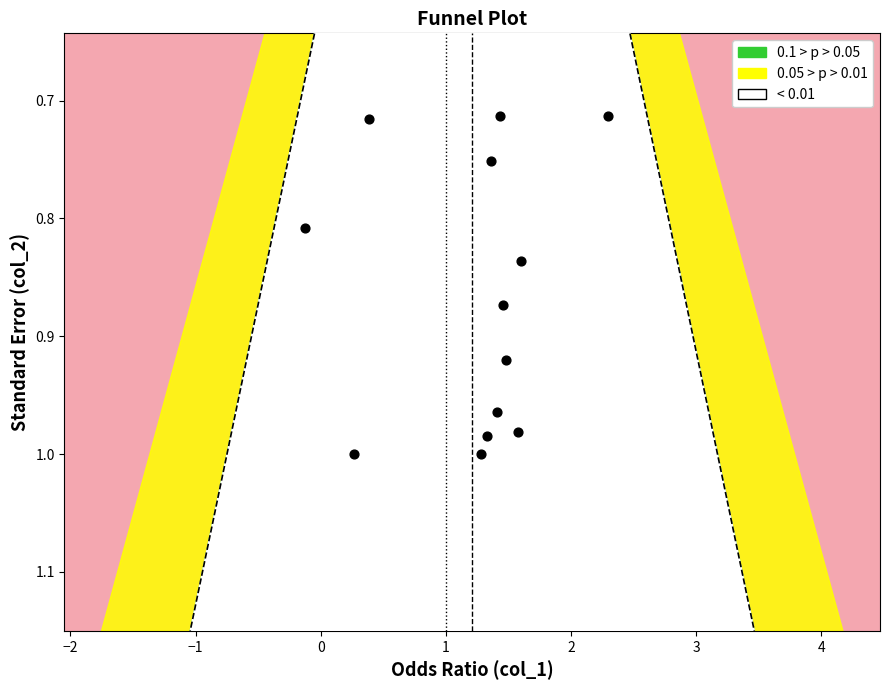

What is the range of Y values (max minus min)?

0.3